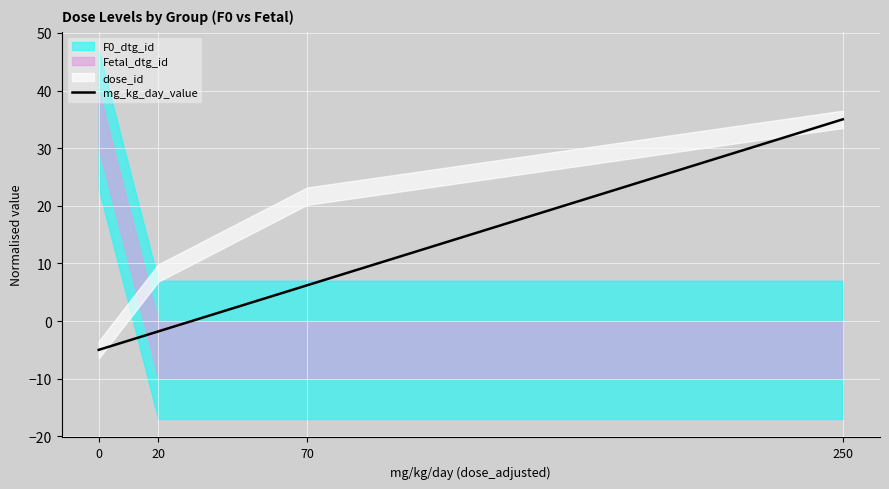

How many values are below zero?

2